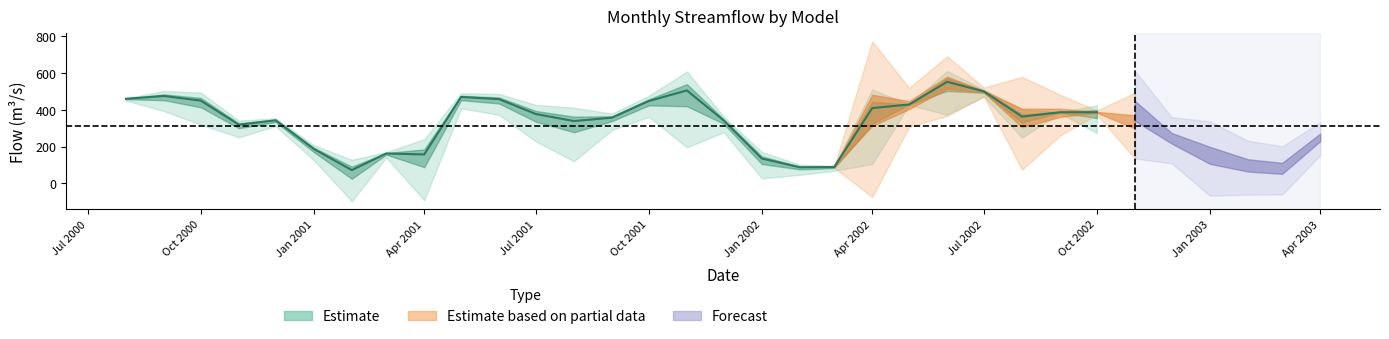

True or false: URRA has a value of 674.6 at 10.

False